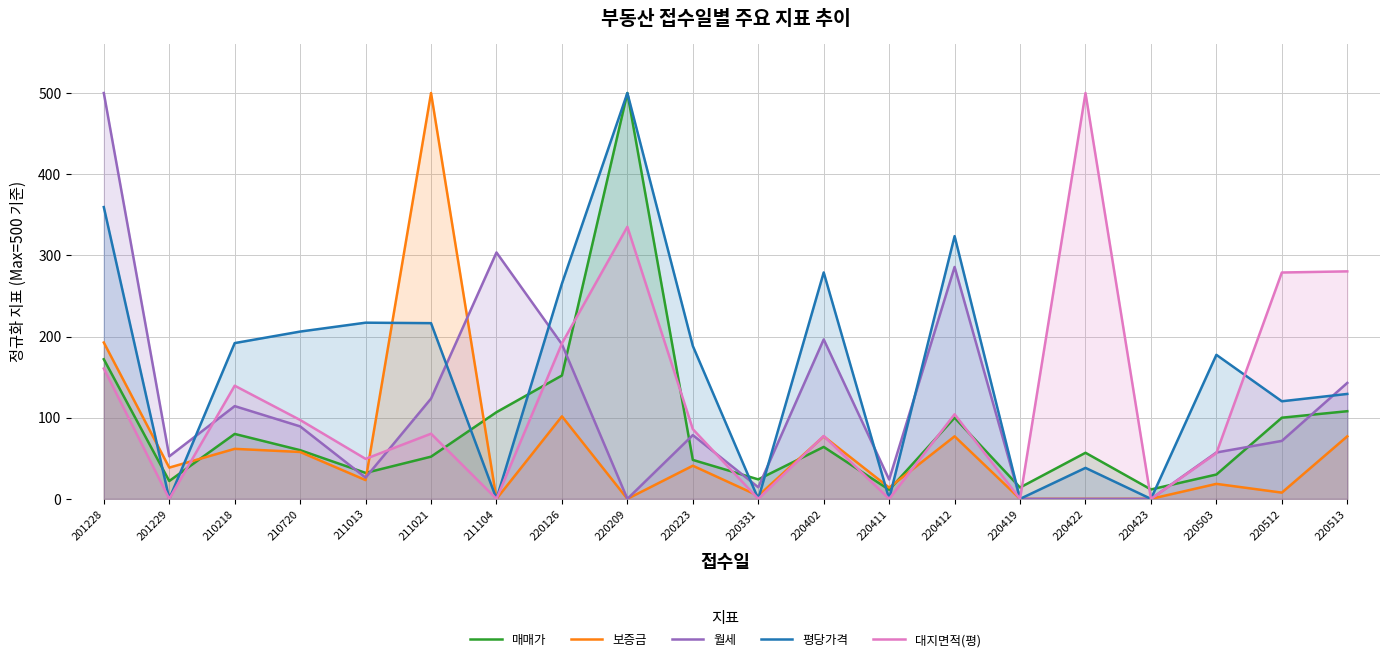

What is the value of the 월세 point at the 14th from the left?

285.7